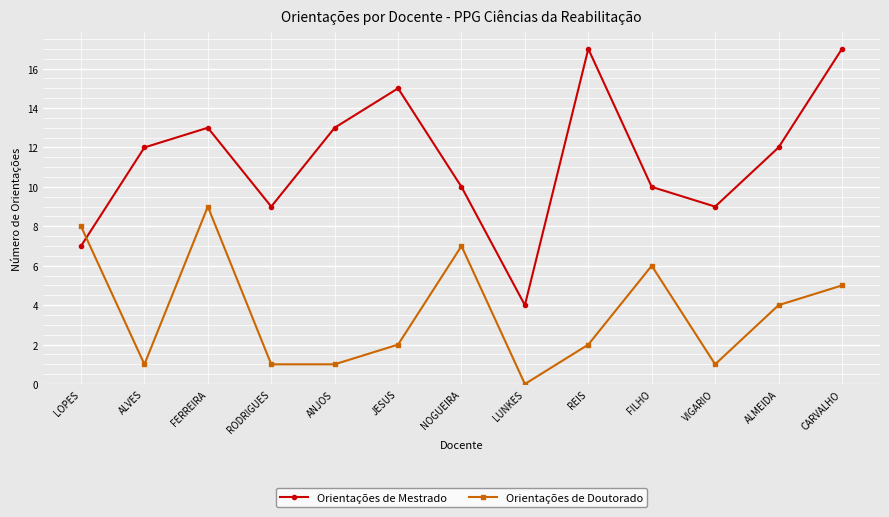

What is the highest value of the Orientações de Doutorado series?

9